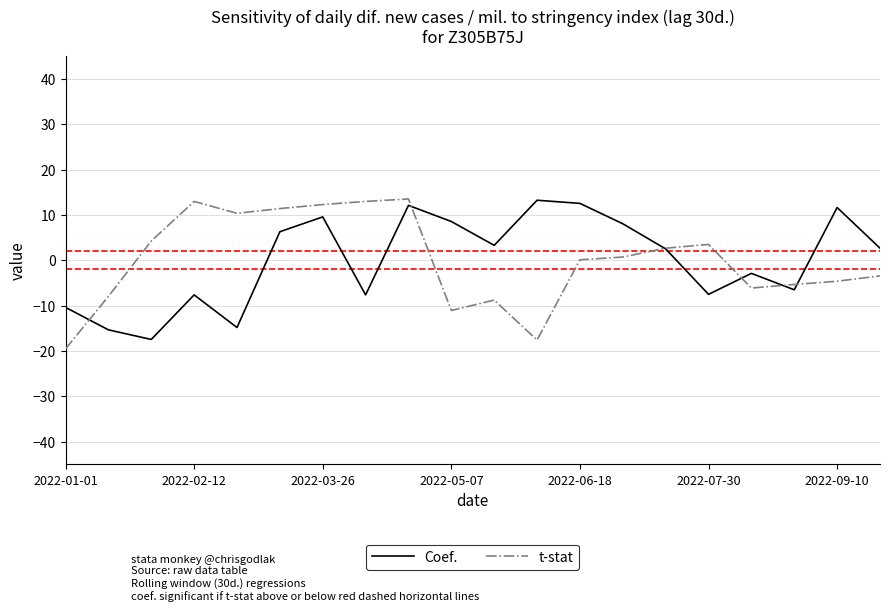

Which series has the largest range (max minus min)?

t-stat